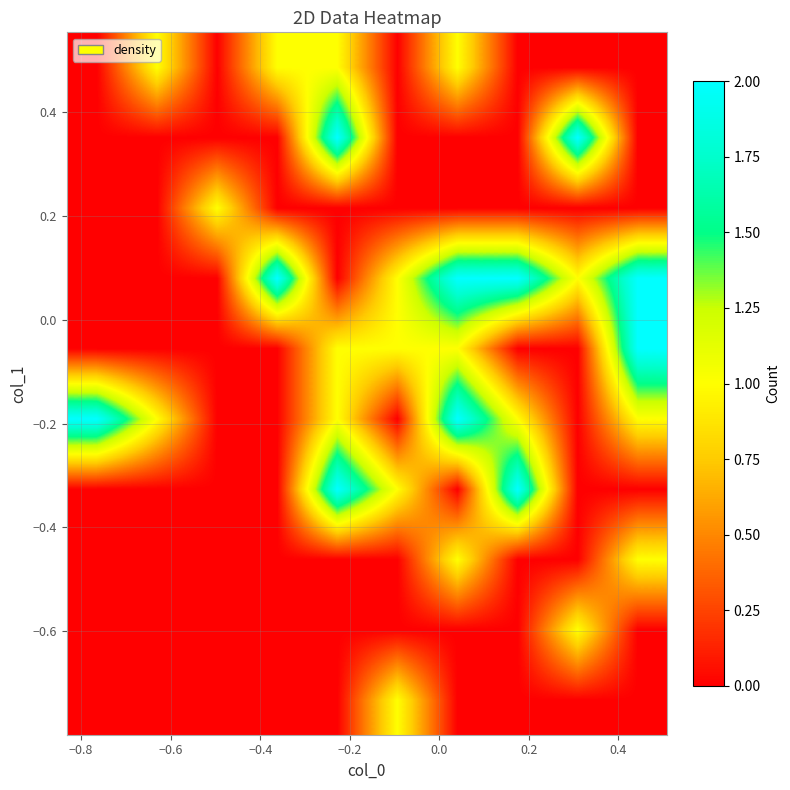

How many data points does each series have?

10